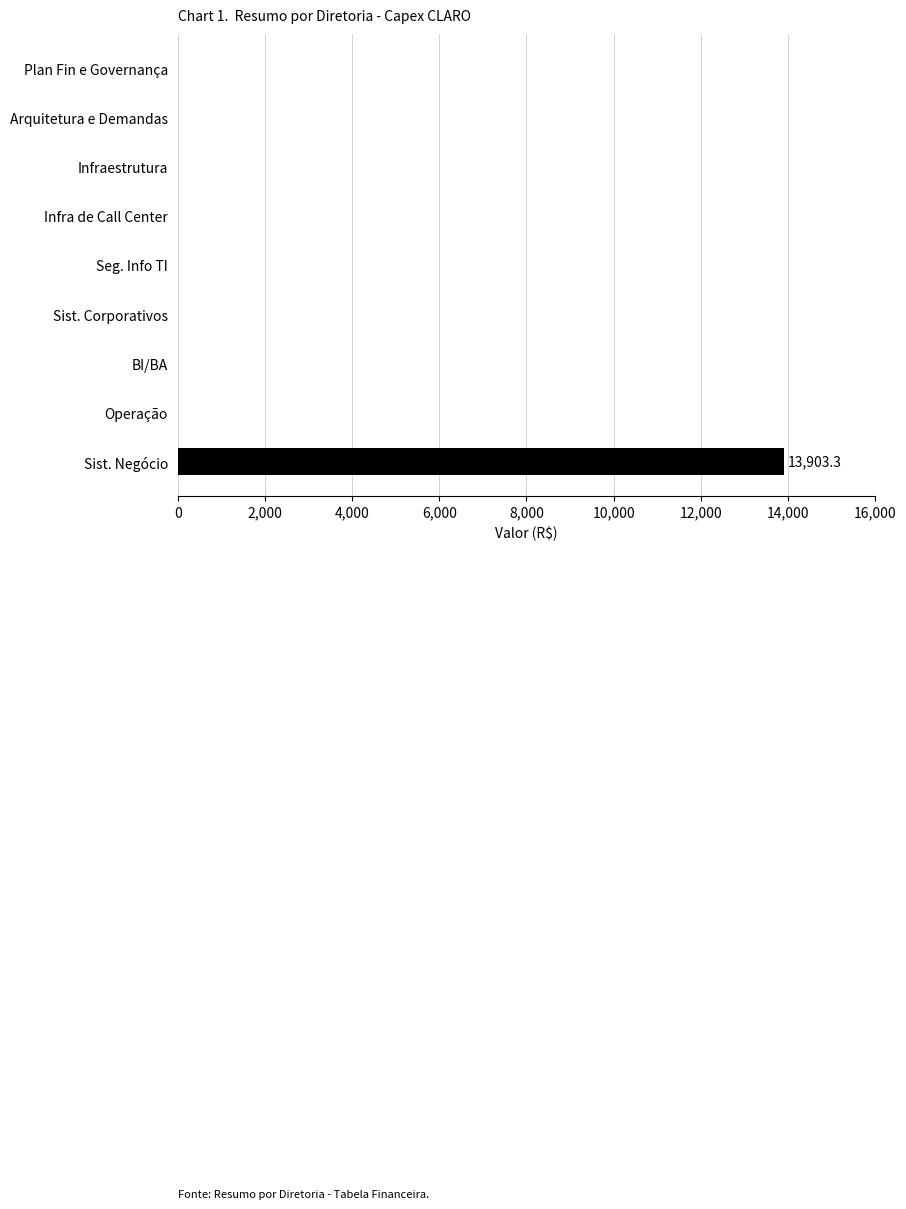

What is the average value?

1544.8